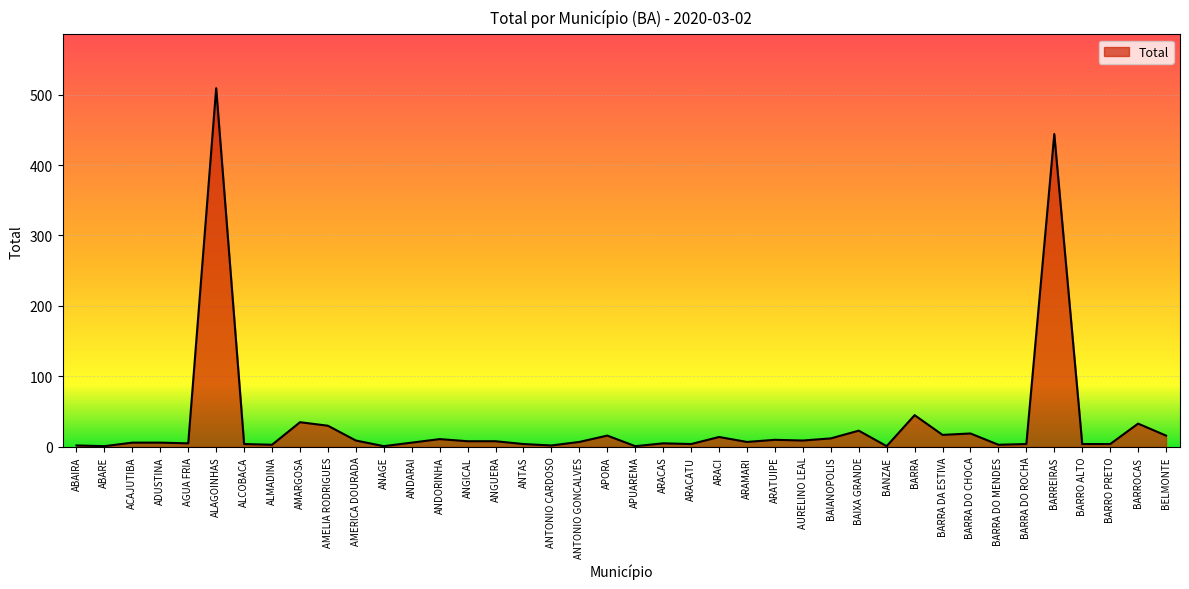

What position from the right is BAIXA GRANDE?

12